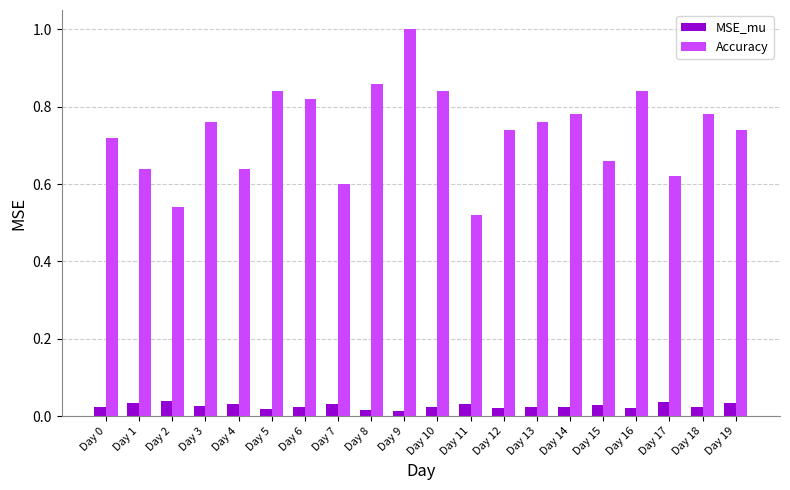

What is the difference between the second highest and second lowest values in the Accuracy series?

0.3